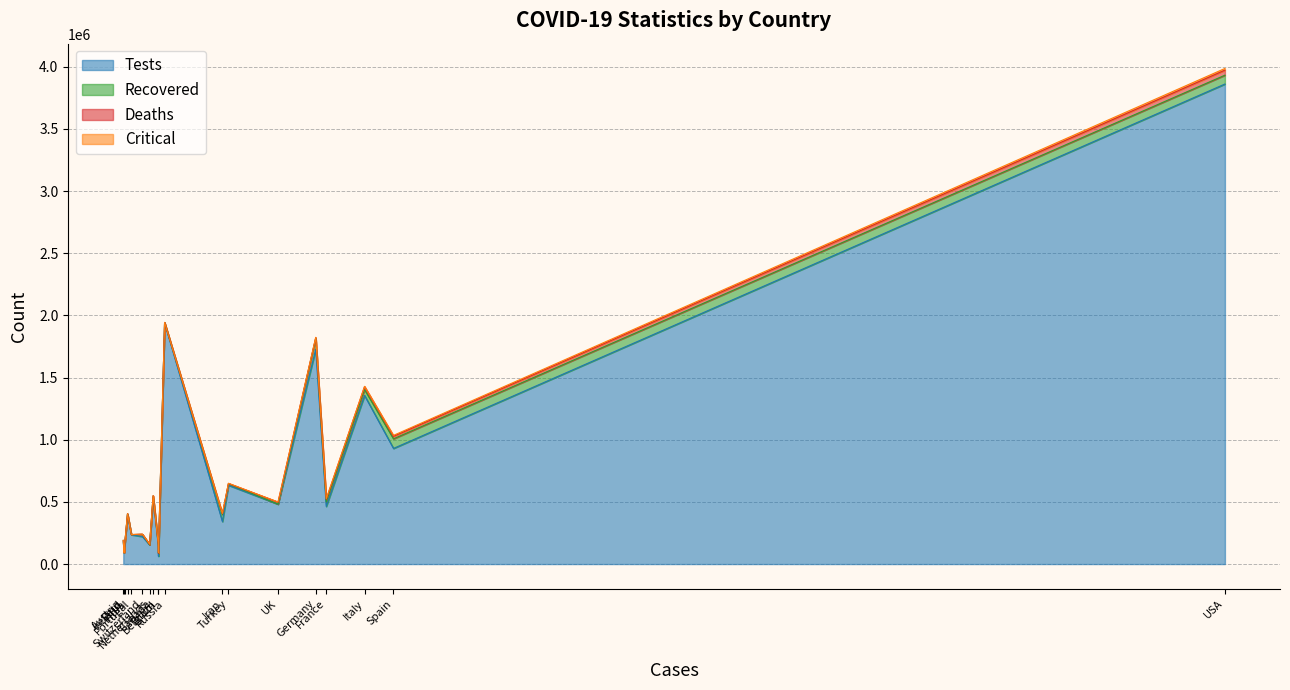

What are all the series names shown in the legend?

tests, recovered, deaths, critical